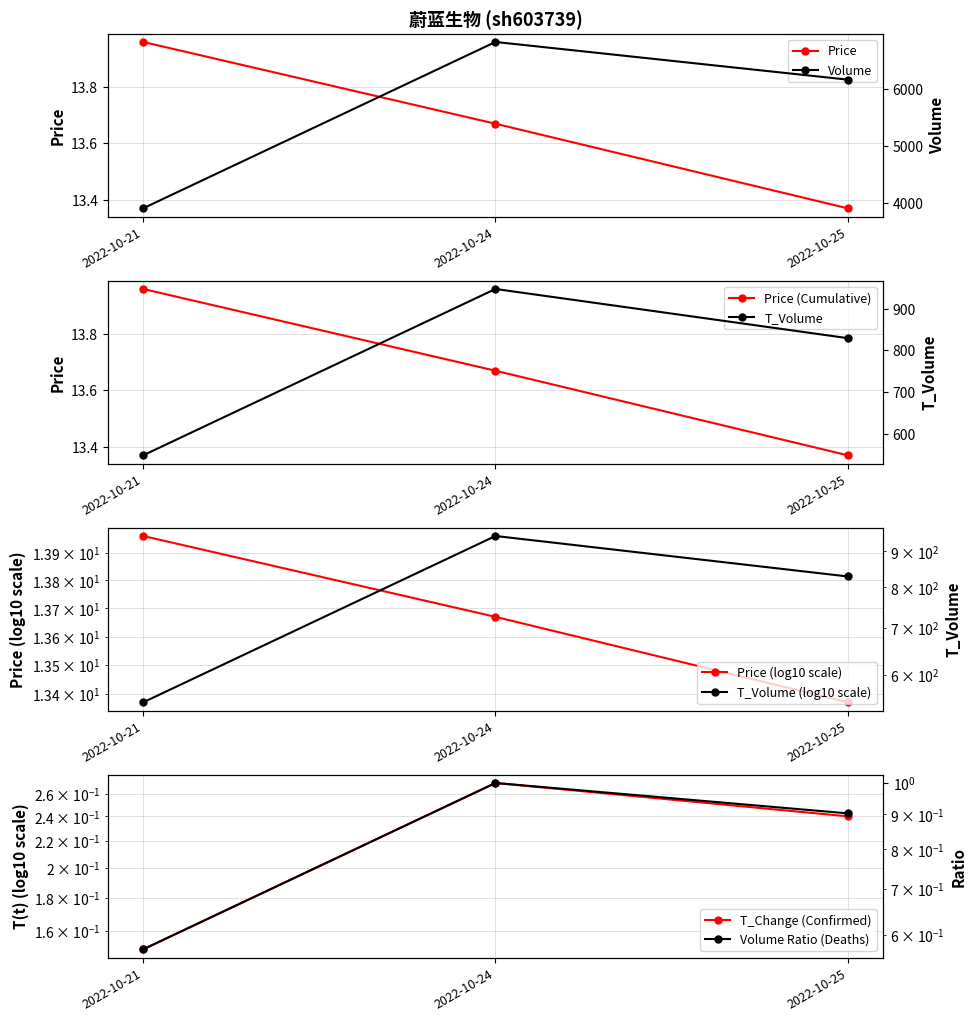

At how many categories does at least one series exceed 740?

3